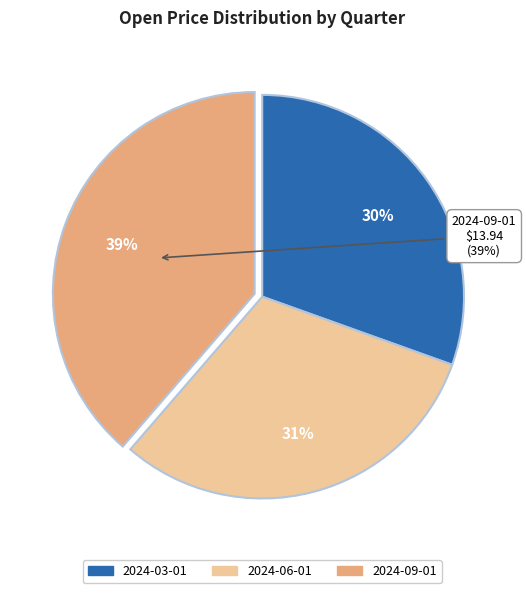

Between 2024-03-01 and 2024-09-01, which is larger?

2024-09-01